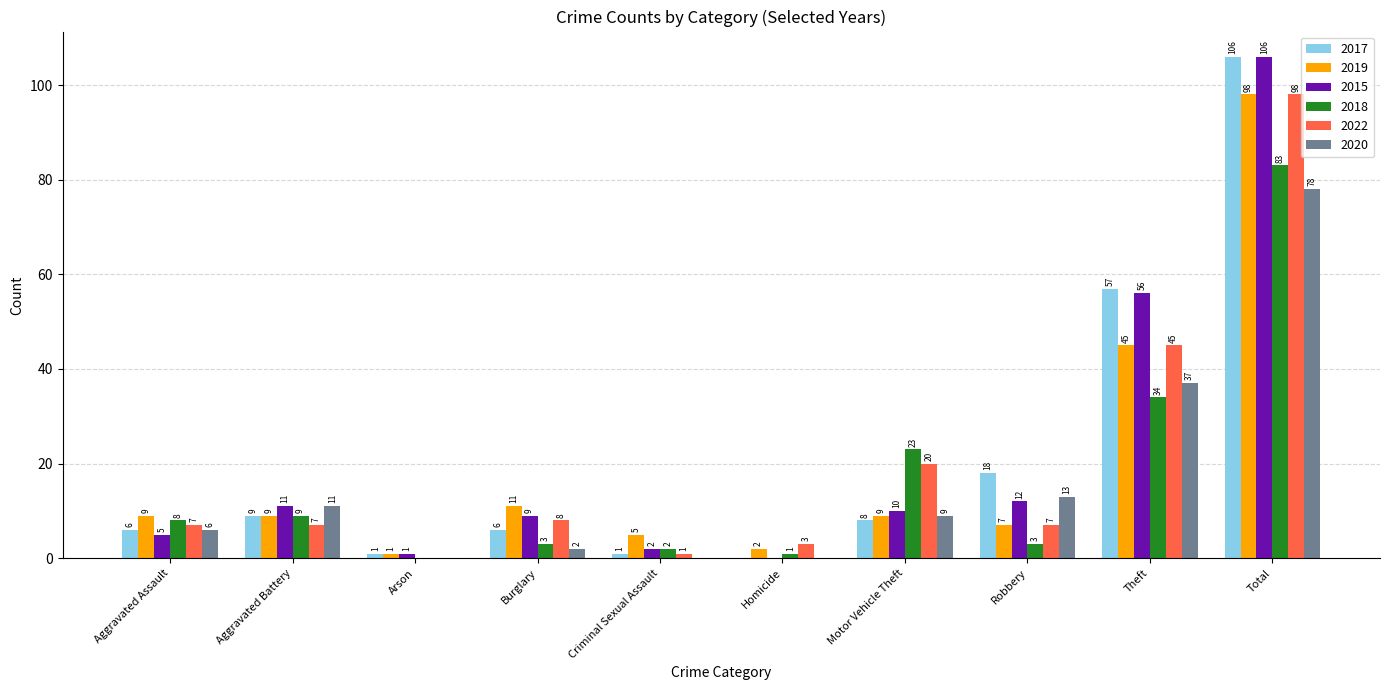

At which label is 2015 closest to 53?

Theft